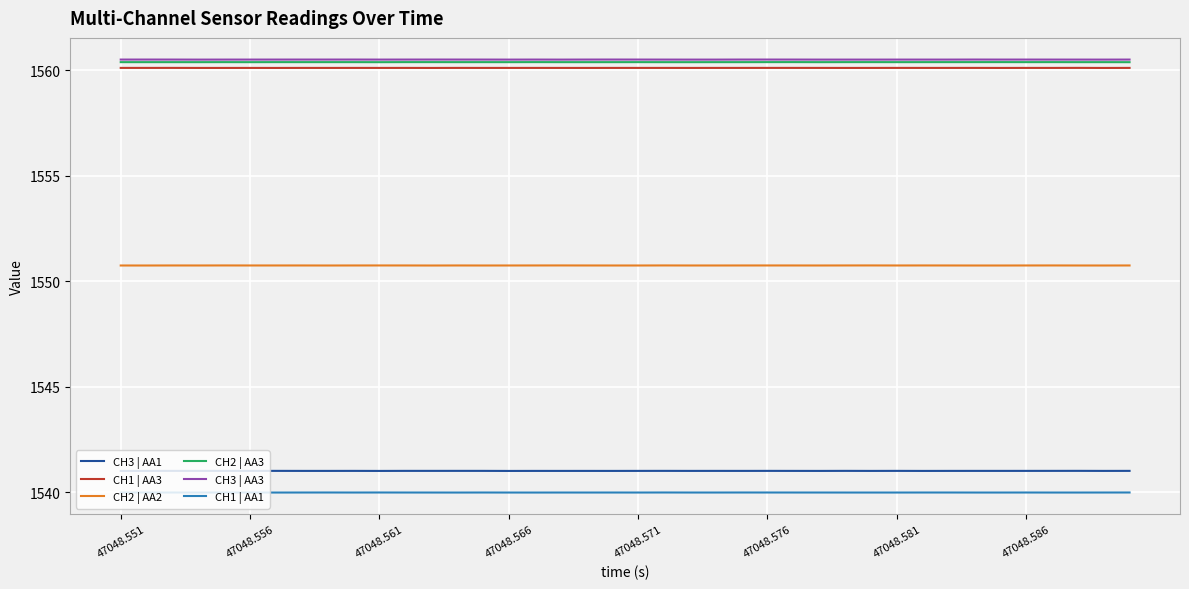

True or false: CH3 | AA1 and CH3 | AA3 cross at least once.

False